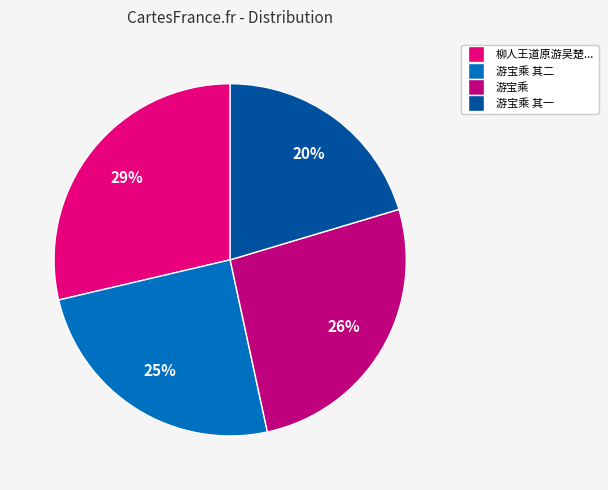

The 游宝乘 slice represents 26% of the pie. True or false?

True